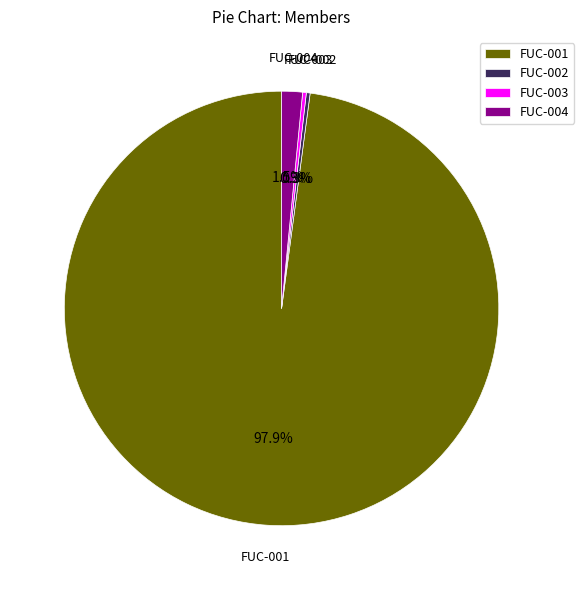

True or false: FUC-001 accounts for 98% of the total.

True